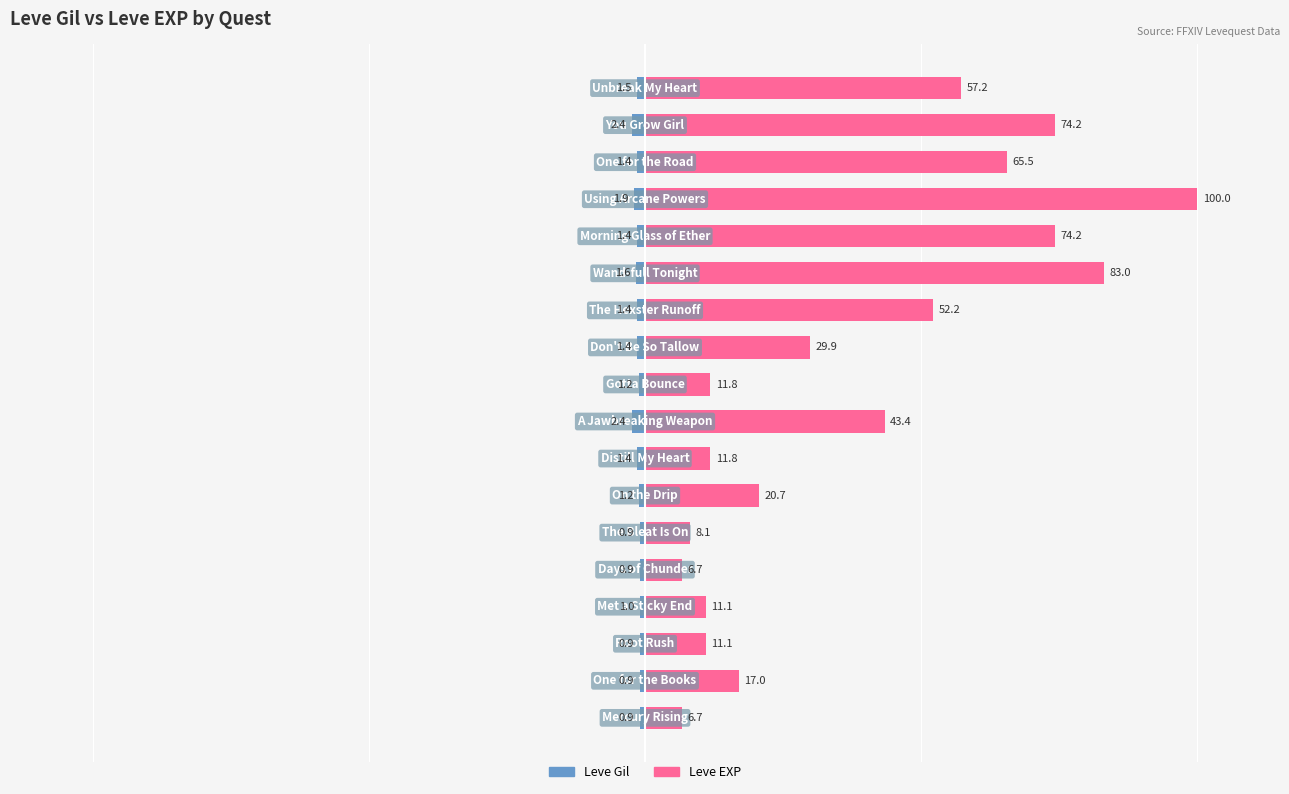

What is the approximate value of Leve Gil at 13?

-1.4